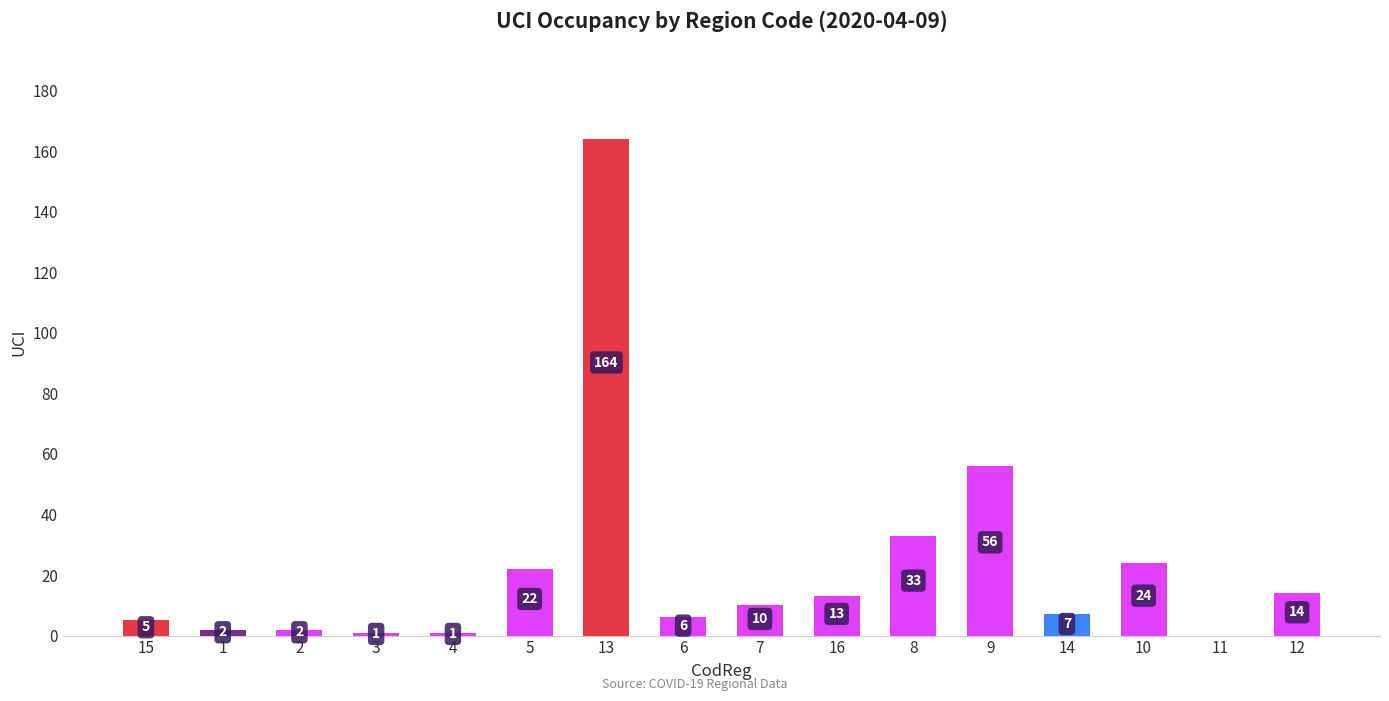

What is the change in value from 3 to 7?

+9